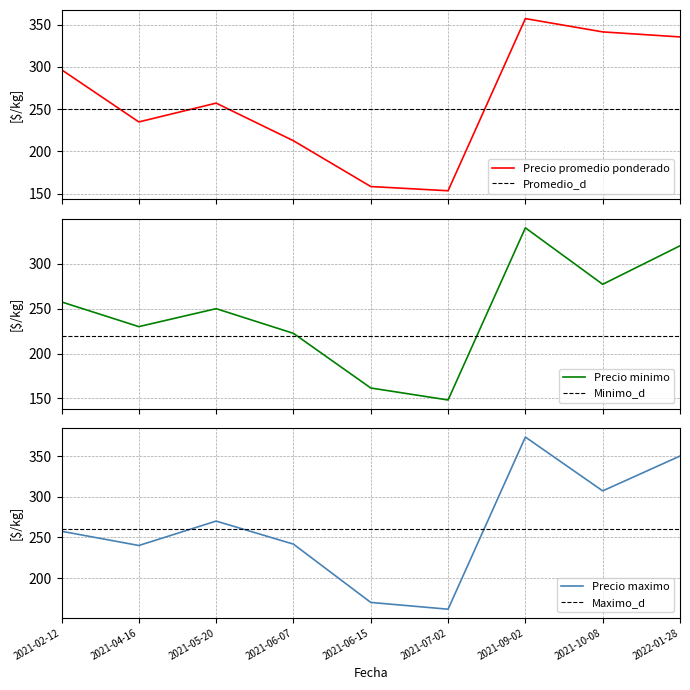

What is the difference between the maximum and second lowest values in the Precio promedio ponderado series?

198.7